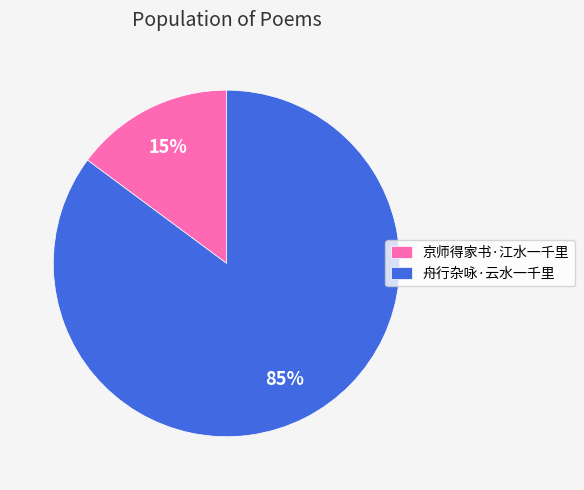

To the nearest percent, what percentage of the pie is 京师得家书·江水一千里?

15%